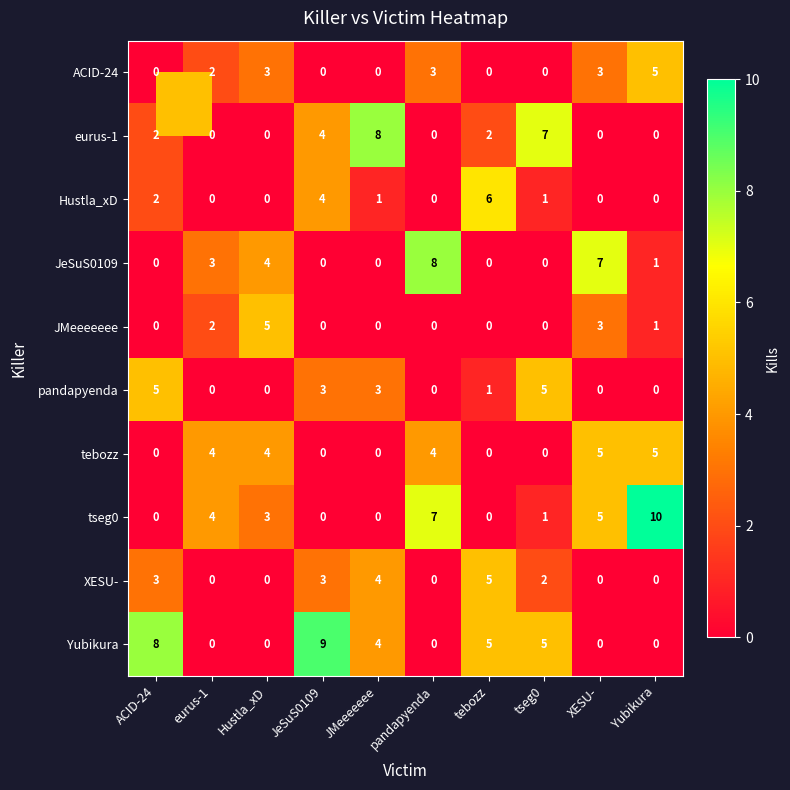

Which category has the highest value in the eurus-1 series?

JMeeeeeee